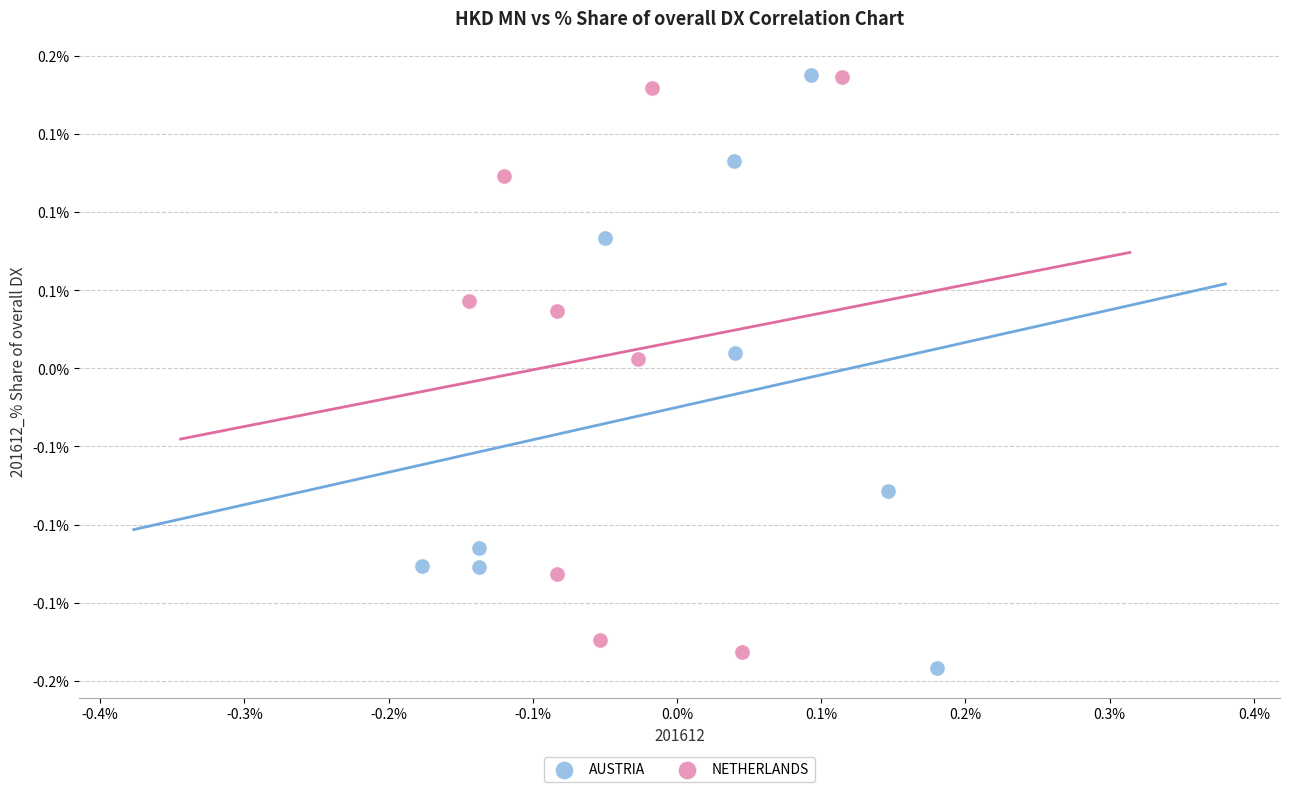

What are all the series names shown in the legend?

AUSTRIA, NETHERLANDS